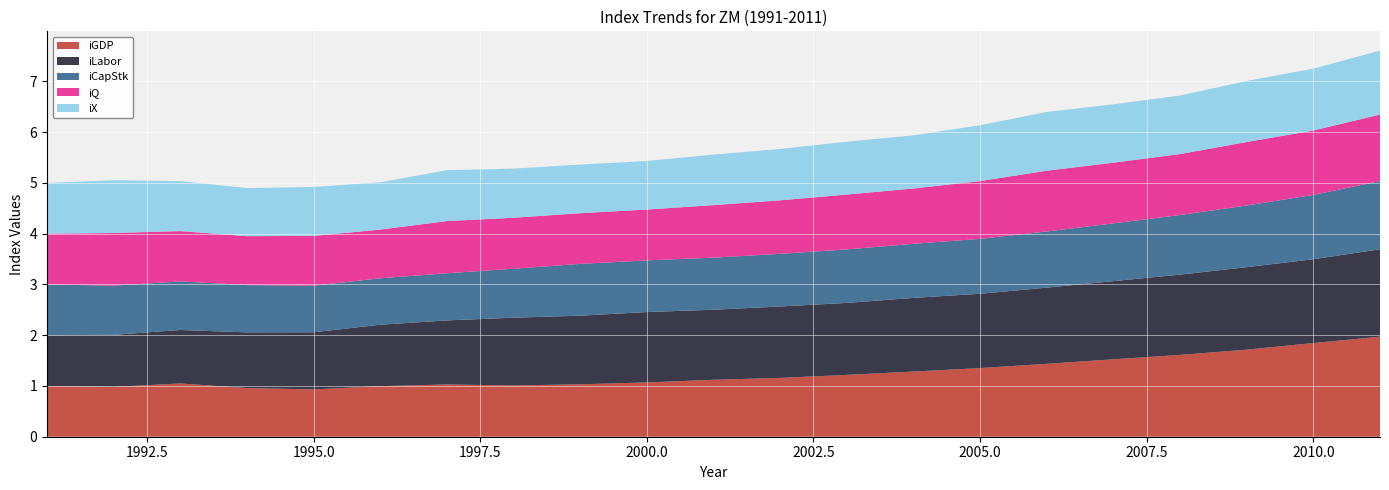

Reading right to left, what are all the values shown in this chart?

iGDP: 2011=2.0	2010=1.8	2009=1.7	2008=1.6	2007=1.5	2006=1.4	2005=1.4	2004=1.3	2003=1.2	2002=1.2	2001=1.1	2000=1.1	1999=1.0	1998=1.0	1997=1.0	1996=1.0	1995=0.9	1994=1.0	1993=1.0	1992=1.0	1991=1.0
iLabor: 2011=1.7	2010=1.7	2009=1.6	2008=1.6	2007=1.5	2006=1.5	2005=1.5	2004=1.5	2003=1.4	2002=1.4	2001=1.4	2000=1.4	1999=1.4	1998=1.3	1997=1.3	1996=1.2	1995=1.1	1994=1.1	1993=1.1	1992=1.0	1991=1.0
iCapStk: 2011=1.3	2010=1.3	2009=1.2	2008=1.2	2007=1.1	2006=1.1	2005=1.1	2004=1.1	2003=1.1	2002=1.0	2001=1.0	2000=1.0	1999=1.0	1998=1.0	1997=0.9	1996=0.9	1995=0.9	1994=0.9	1993=1.0	1992=1.0	1991=1.0
iQ: 2011=1.3	2010=1.3	2009=1.3	2008=1.2	2007=1.2	2006=1.2	2005=1.1	2004=1.1	2003=1.1	2002=1.1	2001=1.0	2000=1.0	1999=1.0	1998=1.0	1997=1.0	1996=1.0	1995=1.0	1994=1.0	1993=1.0	1992=1.0	1991=1.0
iX: 2011=1.3	2010=1.2	2009=1.2	2008=1.2	2007=1.2	2006=1.2	2005=1.1	2004=1.0	2003=1.0	2002=1.0	2001=1.0	2000=1.0	1999=1.0	1998=1.0	1997=1.0	1996=0.9	1995=1.0	1994=0.9	1993=1.0	1992=1.0	1991=1.0